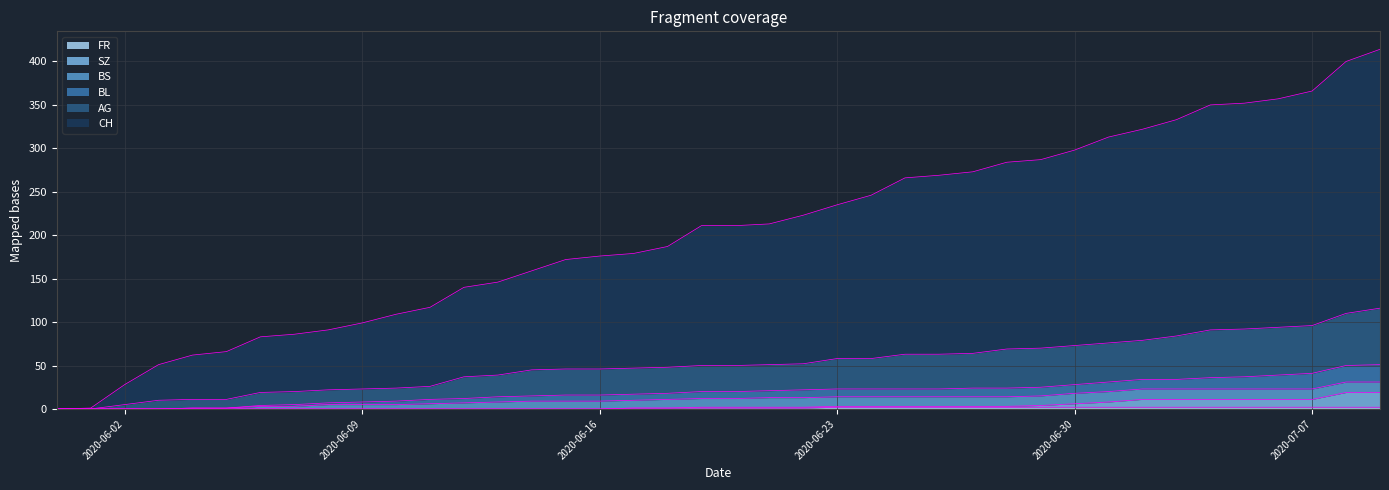

How many data points in BL are above 20?

19